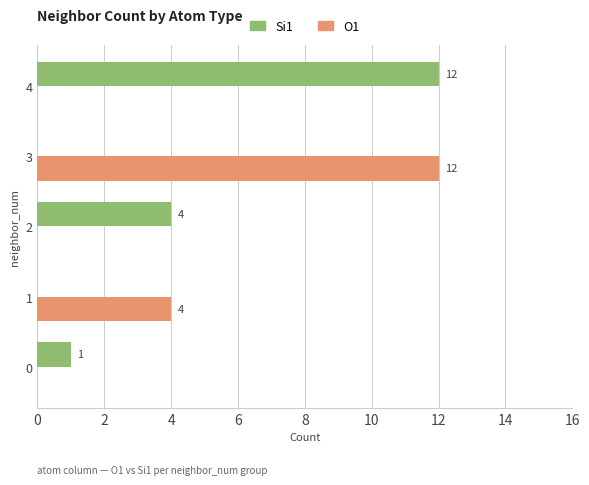

Which series changed the most between 1 and 4?

Si1